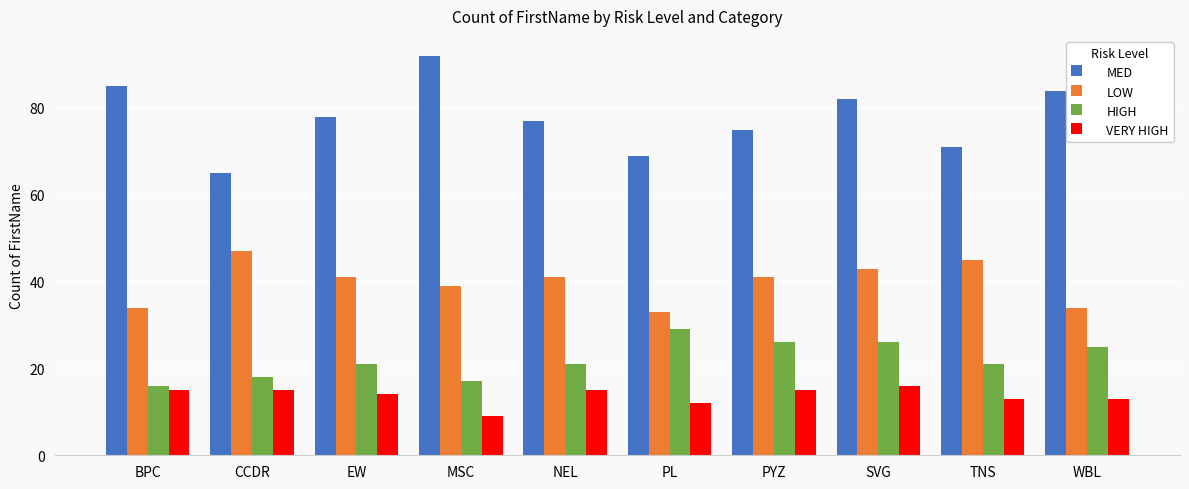

What value does the VERY HIGH series have at TNS?

13